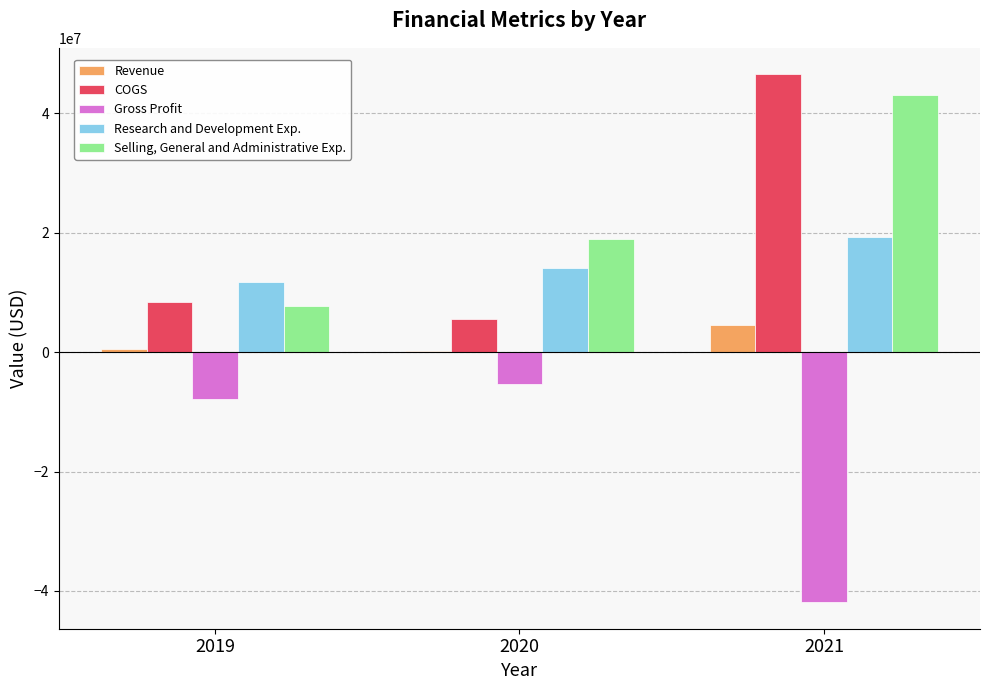

What are all the series names shown in the legend?

Revenue, COGS, Gross Profit, Research and Development Exp., Selling, General and Administrative Exp.